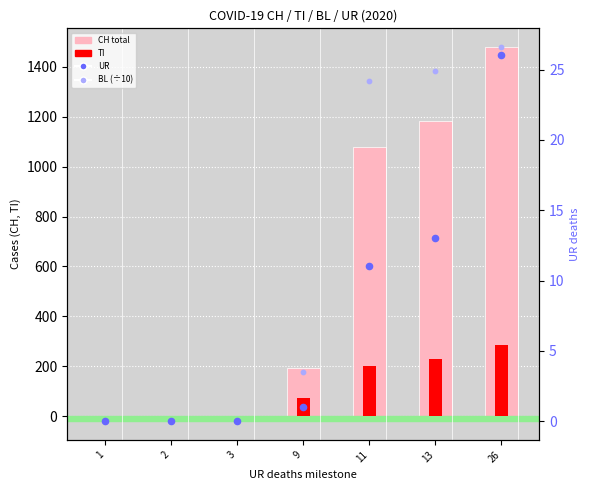

Which series has the largest total across all categories?

CH (total)